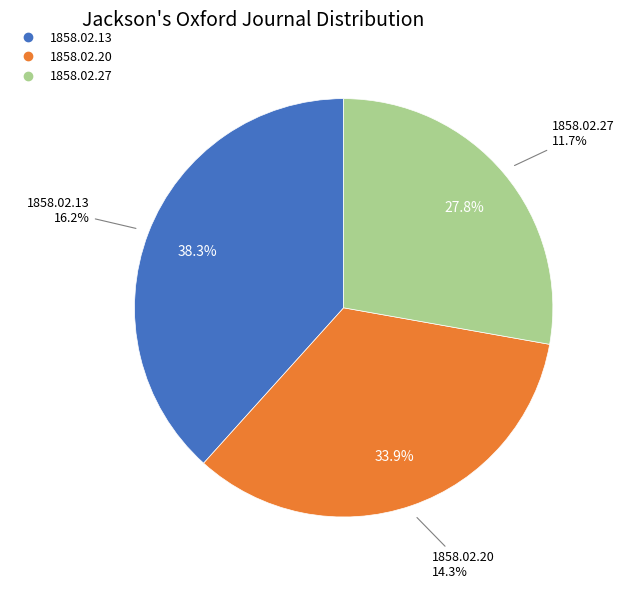

Count the number of slices in the pie.

3